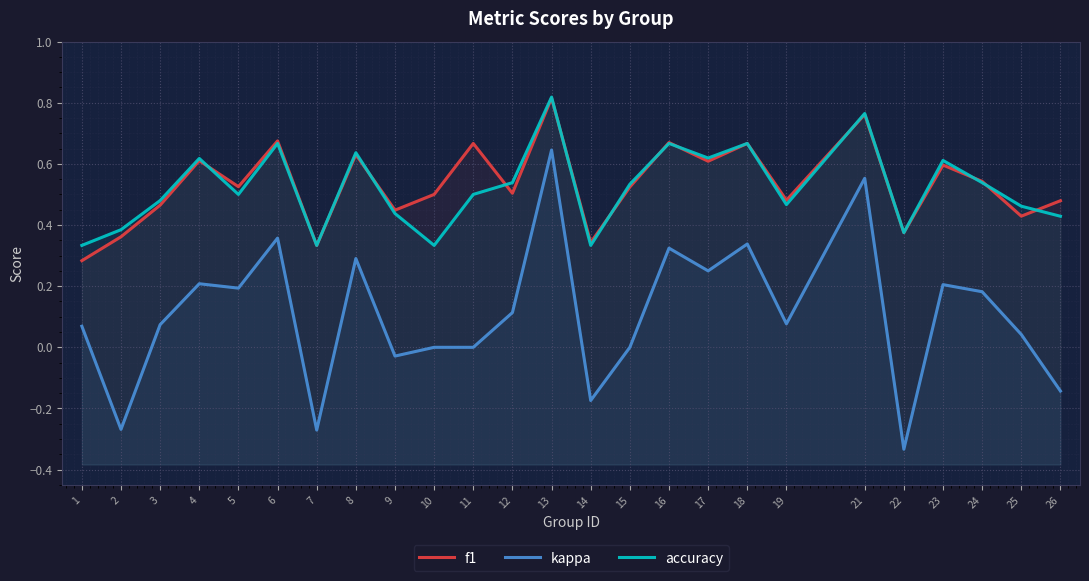

True or false: accuracy and kappa intersect in this chart.

False